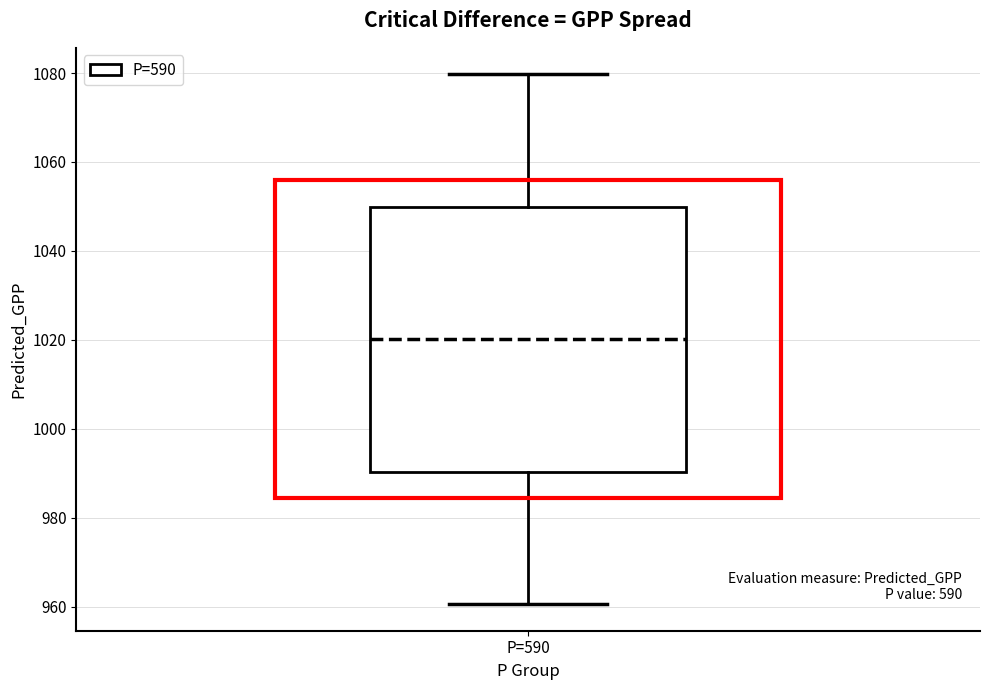

Read this box plot against the y-axis: the position of the median line, the range covered by the box, and the ends of both whiskers. The values are not printed on the chart, so give them approximately, as read against the axis.

median 1020, box 990 to 1050, whiskers 960 to 1080